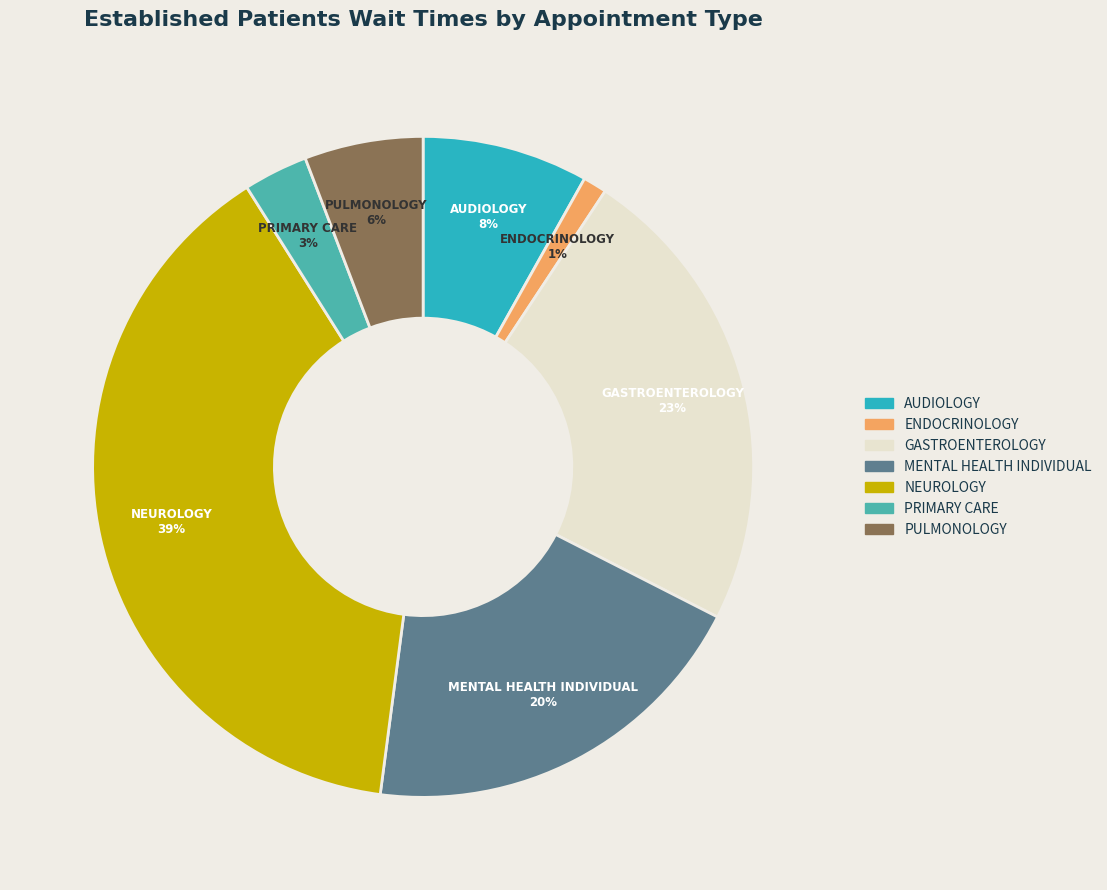

Is there a majority slice in this chart?

No